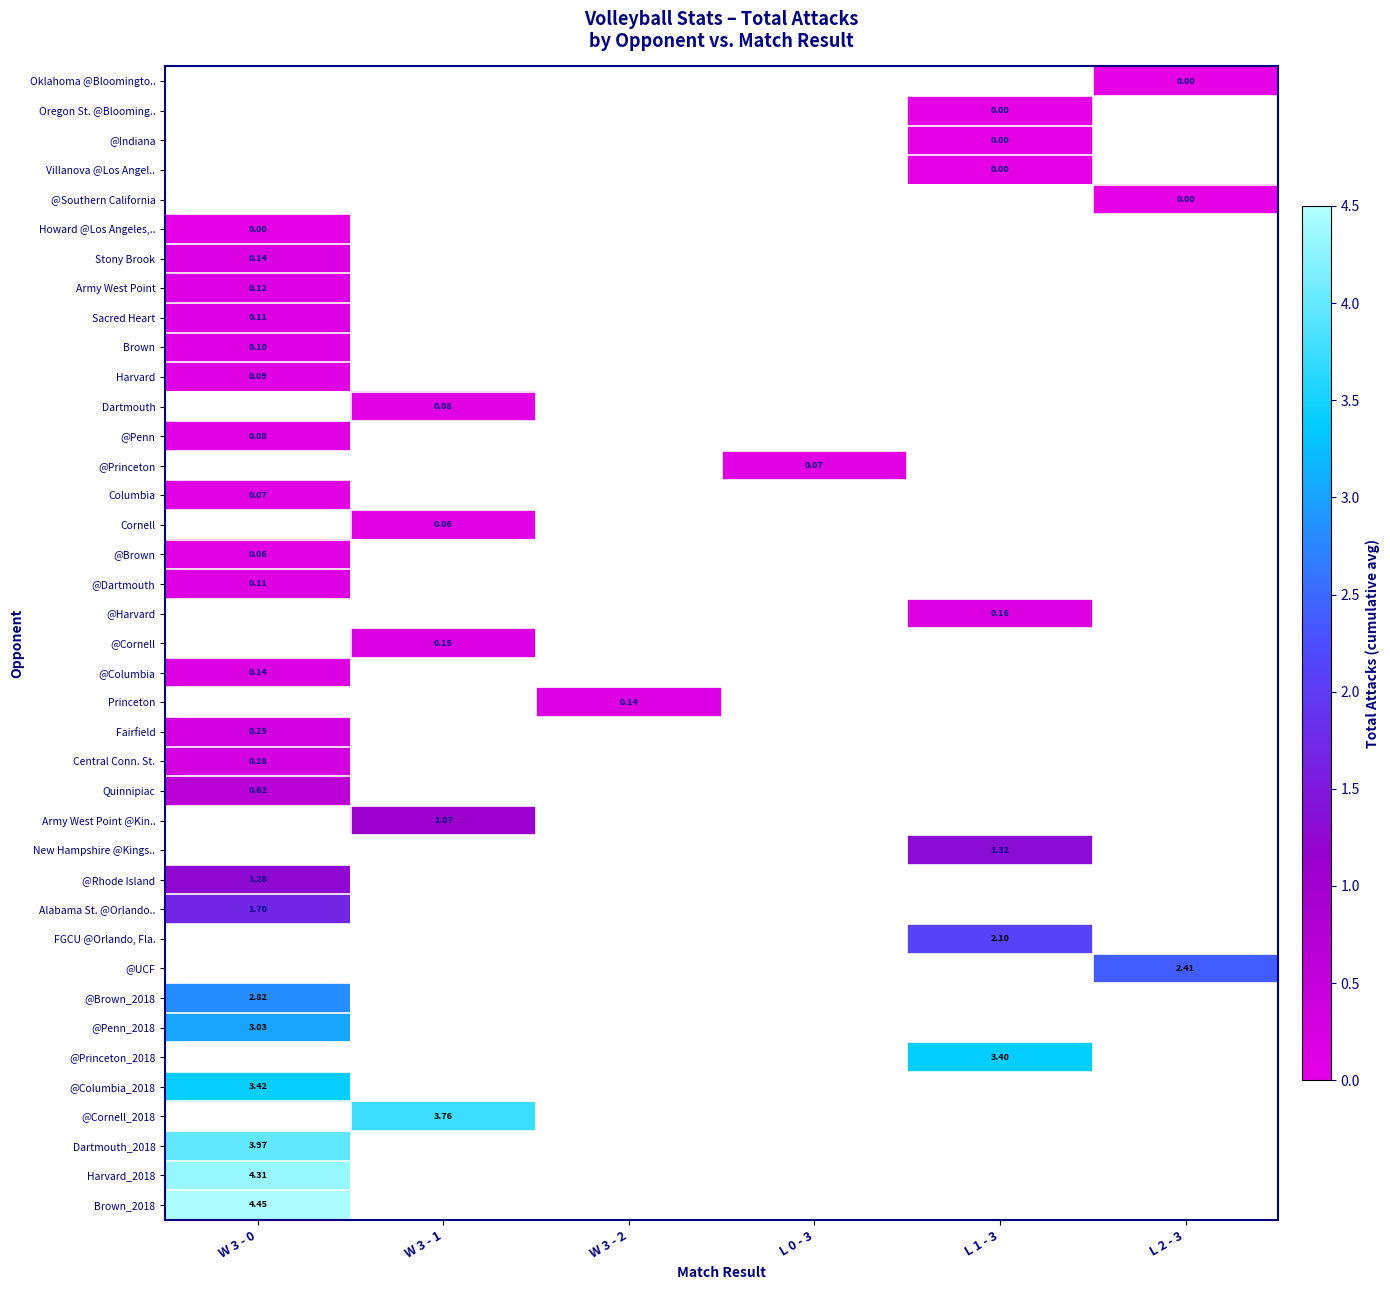

Which has a higher value, L 1 - 3 or W 3 - 2?

W 3 - 2